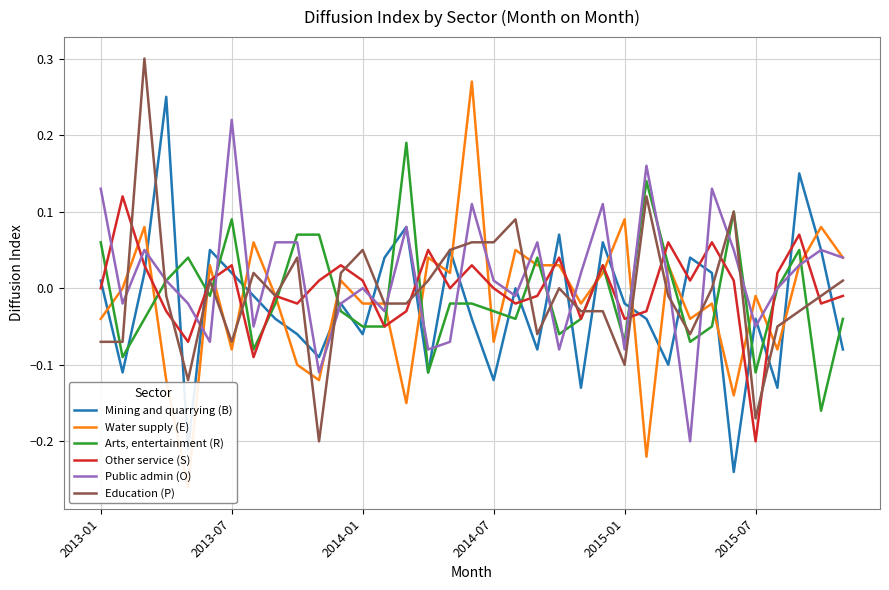

Between 2013-07 and 16, which series saw the biggest shift?

Mining and quarrying (B)